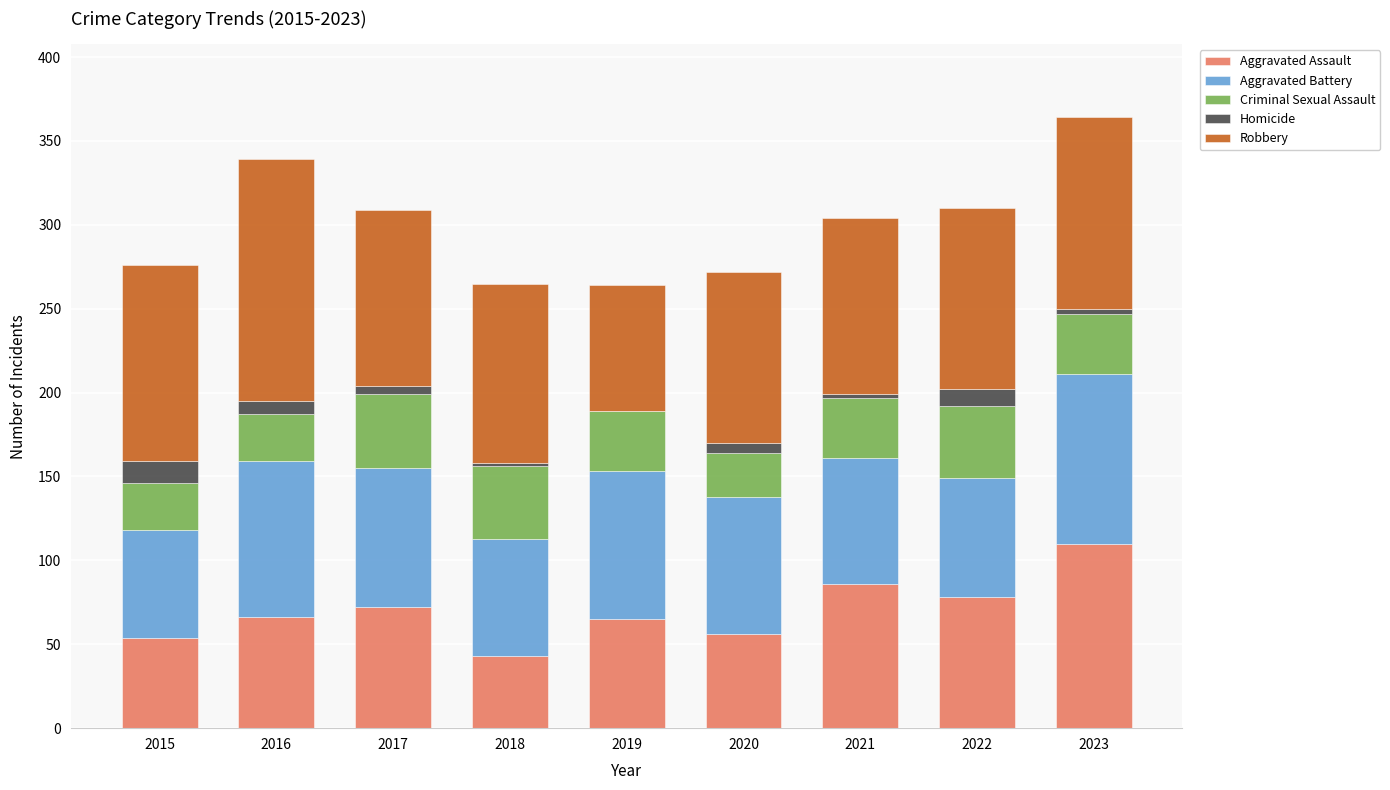

What is the total value across all series at 2022?

310